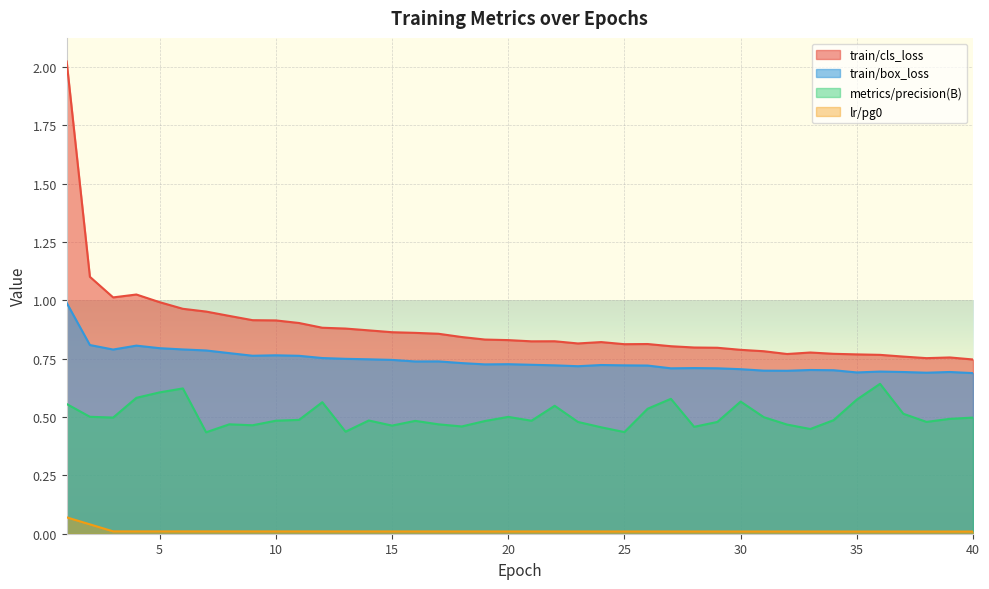

How many series are shown in this chart?

4